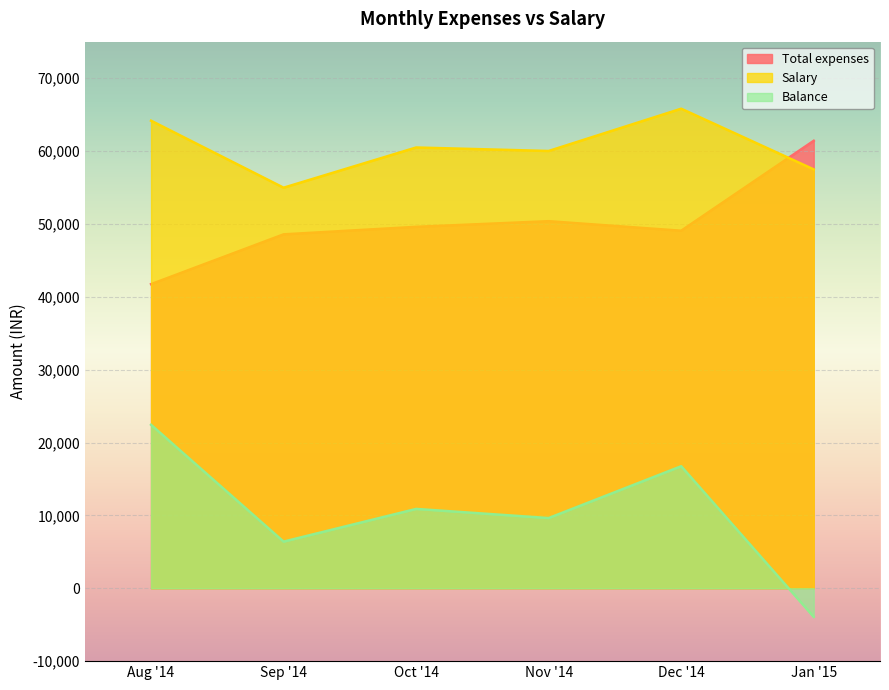

What is the greatest value displayed?

65803